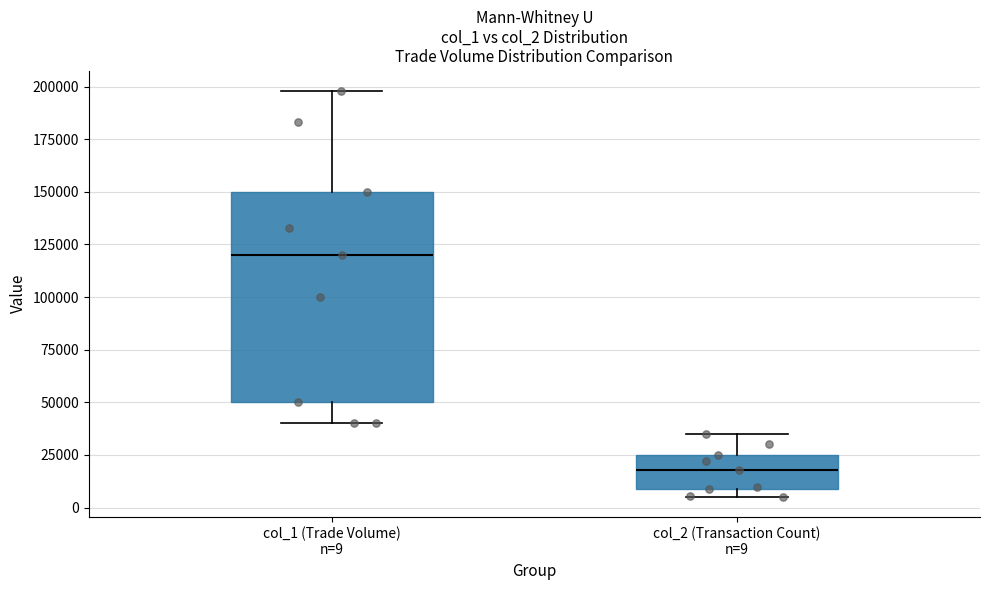

Where does the lower whisker of the box for col_1 (Trade Volume) n=9 end on the y-axis? The values are not printed on the chart, so give them approximately, as read against the axis.

40000